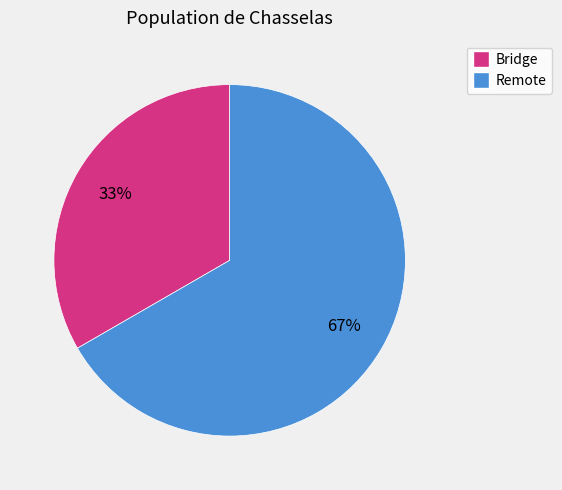

What is the smallest slice in the pie chart?

Bridge